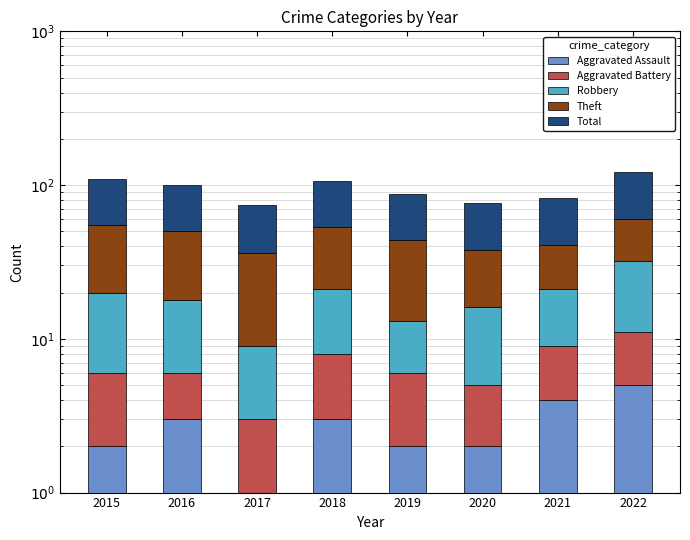

Between 2020 and 2017, which is larger?

2020